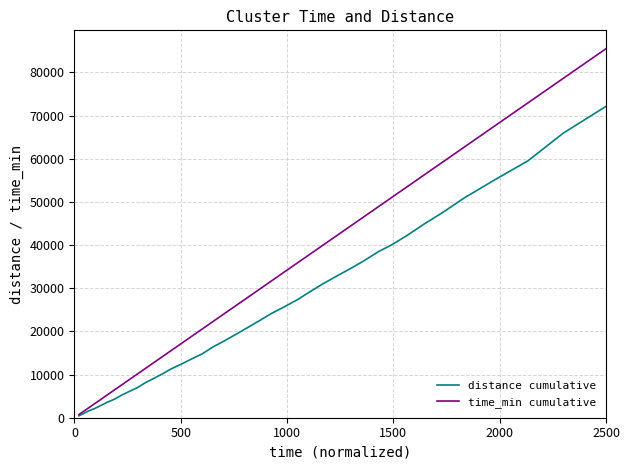

Which series has the widest spread of values?

time_min cumulative